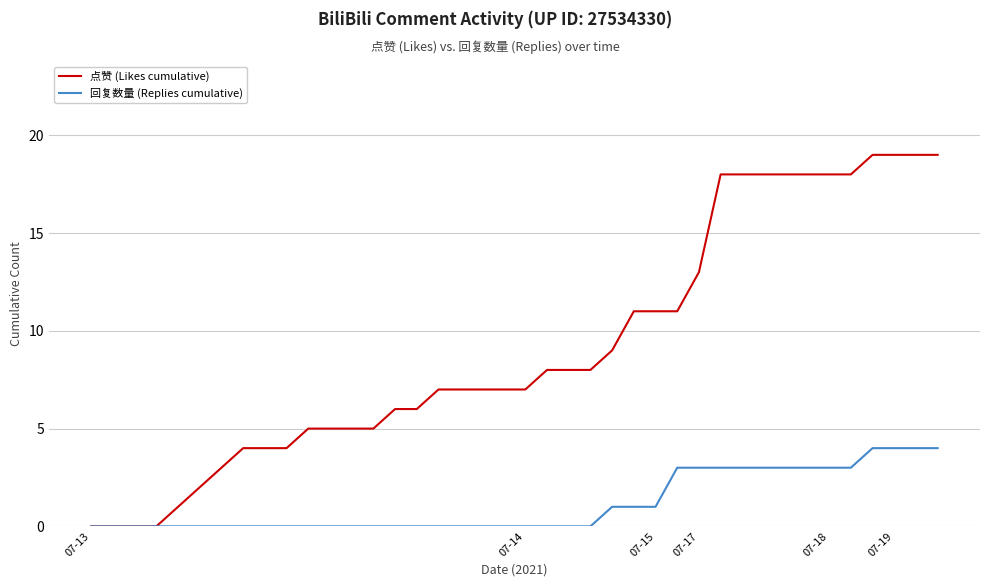

What is the maximum value for 点赞 (Likes cumulative)?

19